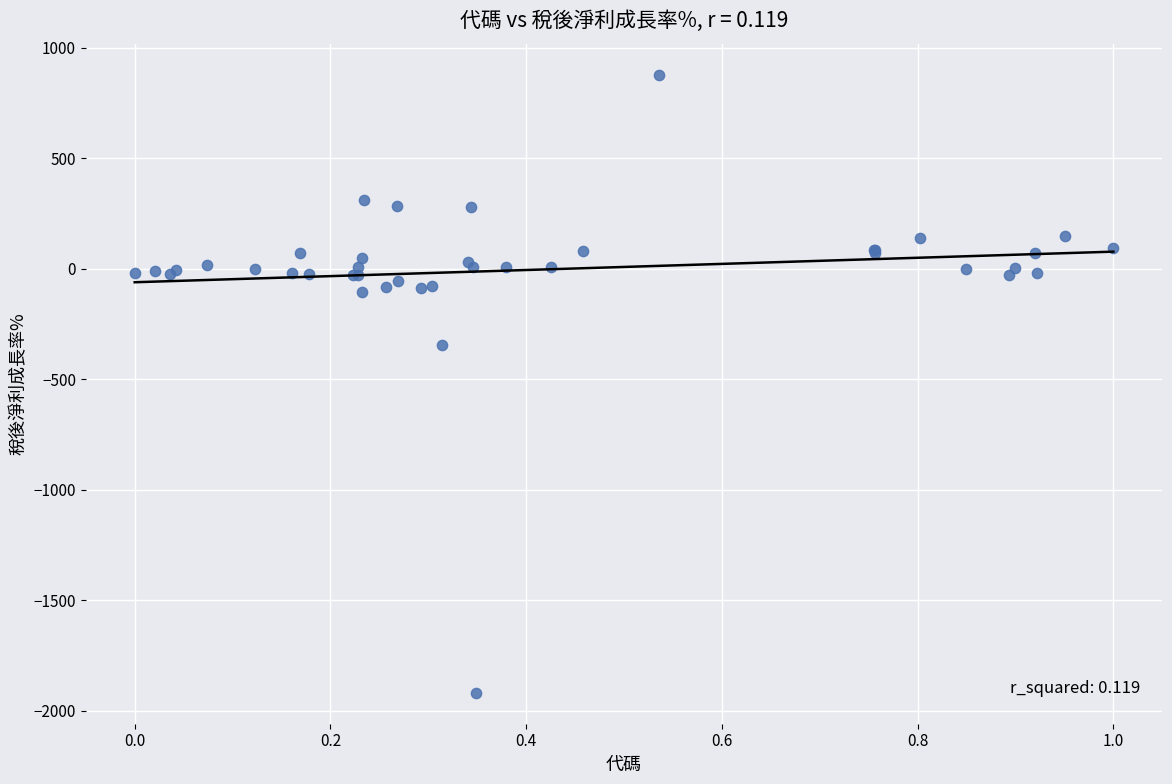

What Y value in the scatter plot is closest to -520?

-344.5